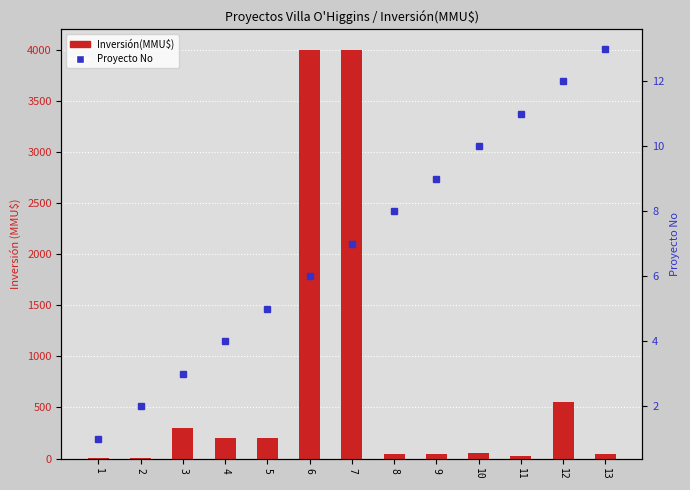

What is the difference between the maximum and minimum values in the Inversión(MMU$) series?

3996.8